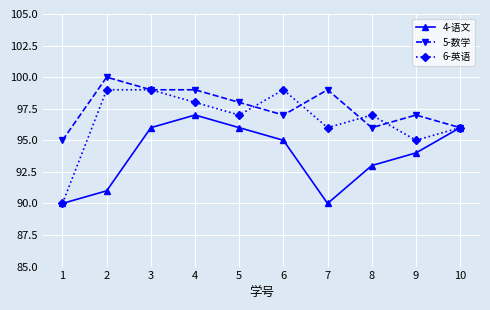

What is the highest value of the 4-语文 series?

97